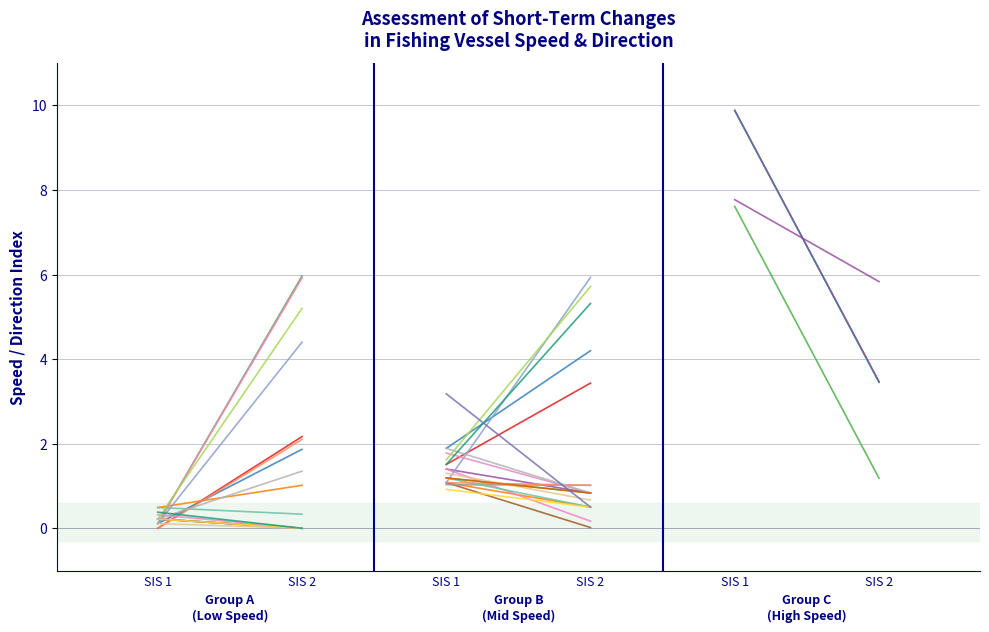

What is the greatest value displayed?

2.2